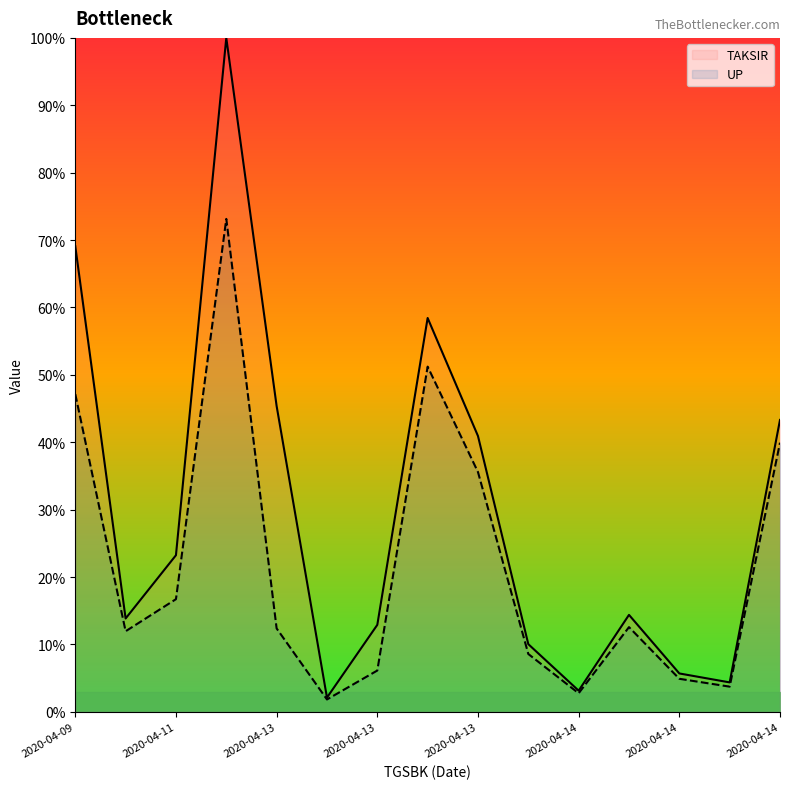

Rank the series at 2020-04-13 from highest to lowest value.

TAKSIR, UP